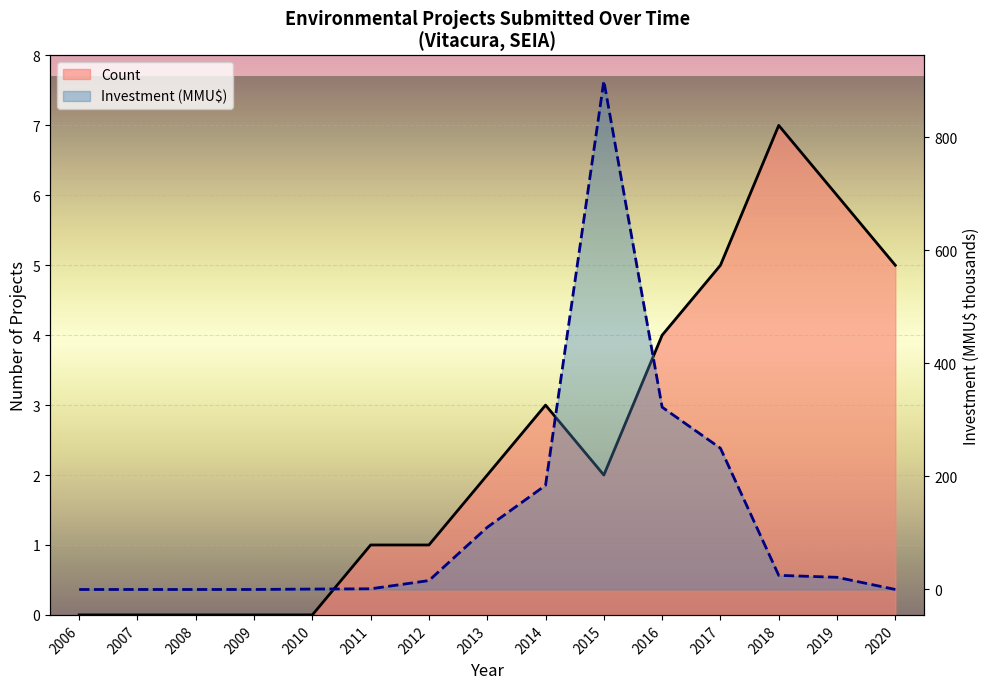

What is the maximum value for Count?

7.0